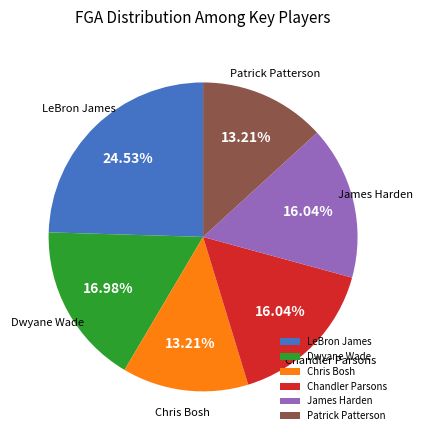

Is there any slice that represents more than half of the pie?

No